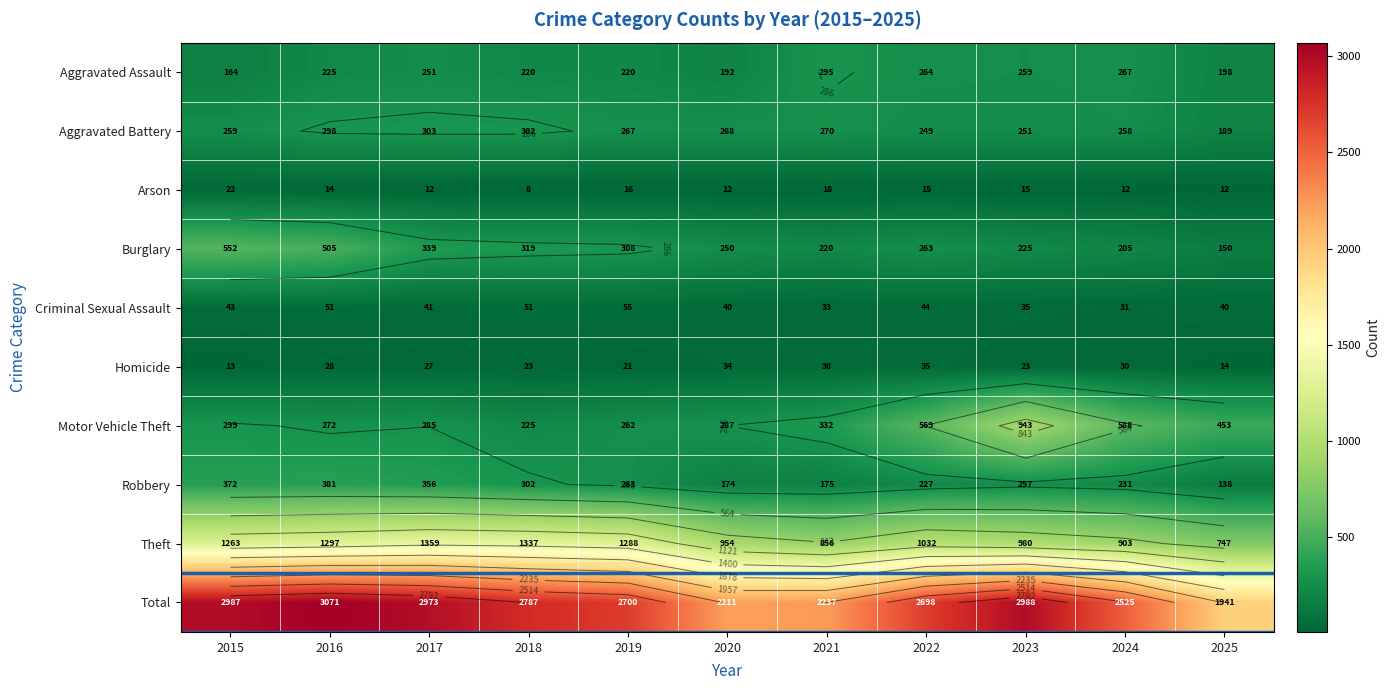

What is the smallest value displayed?

8